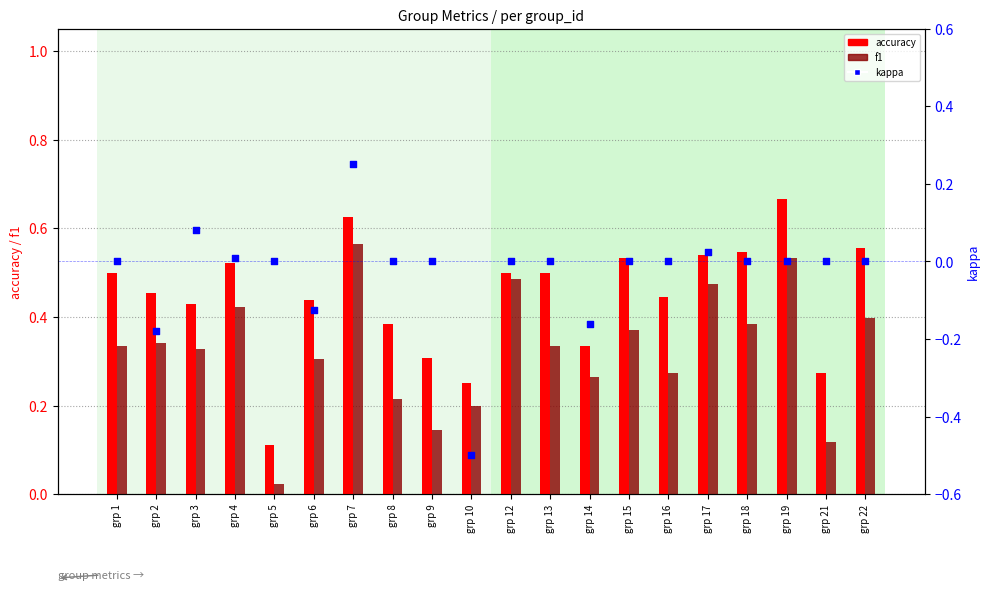

At how many categories does at least one series exceed 0?

20